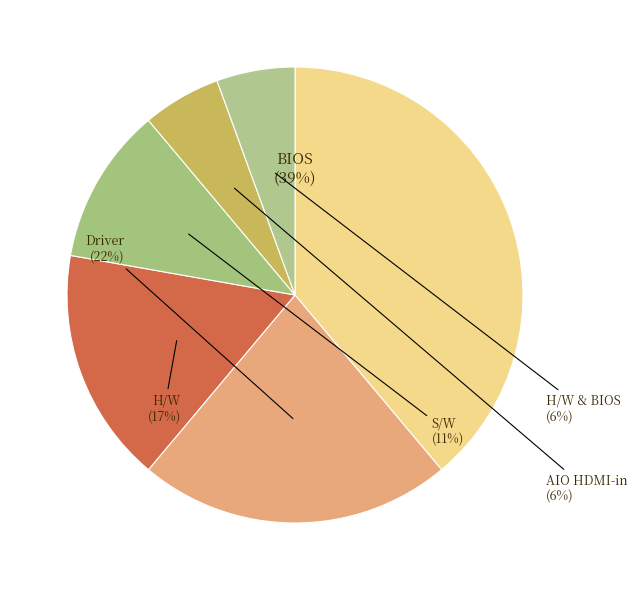

Do H/W & BIOS and S/W together represent more than half of the pie?

No